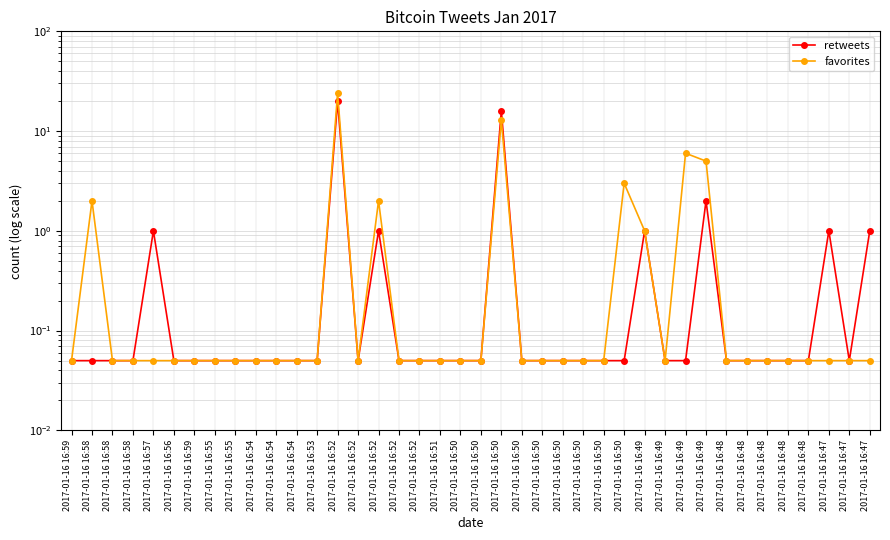

What is the smallest value displayed?

0.1